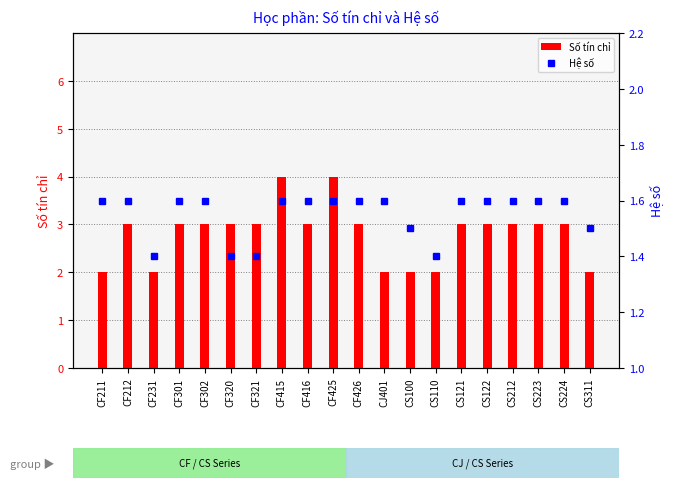

True or false: Hệ số has a value of 1.6 at CJ401.

True